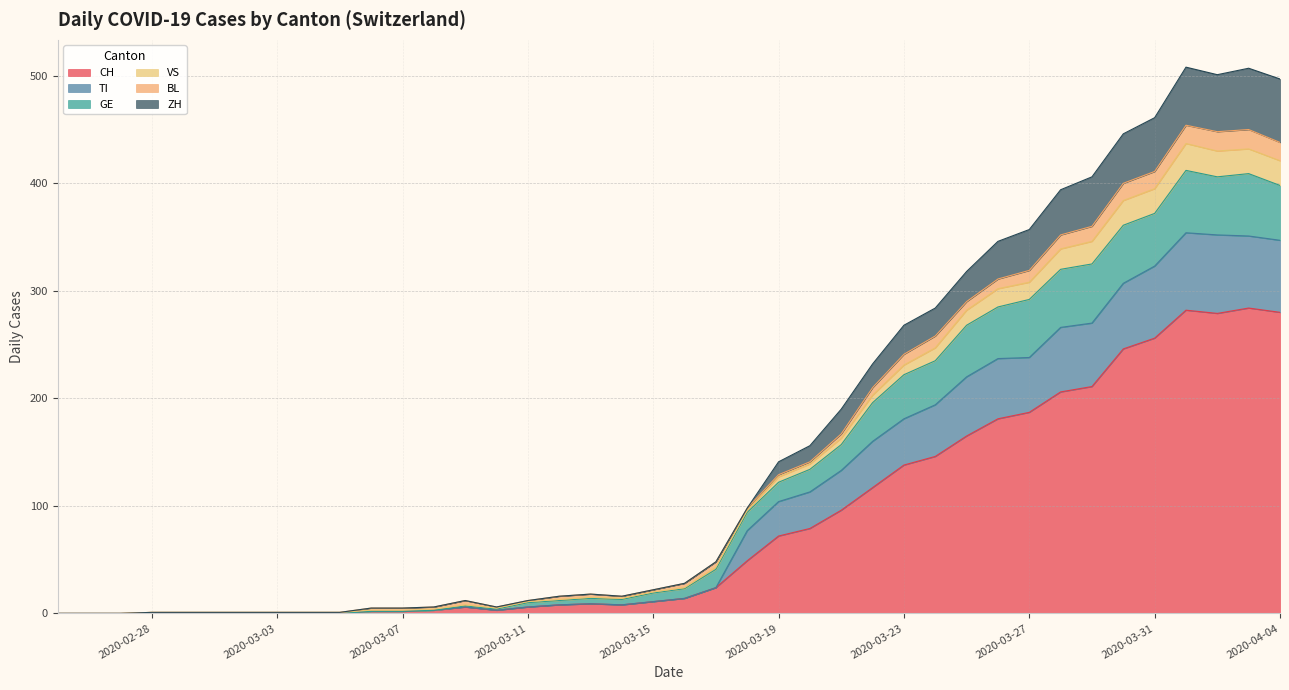

What is the highest value of the CH series?

284